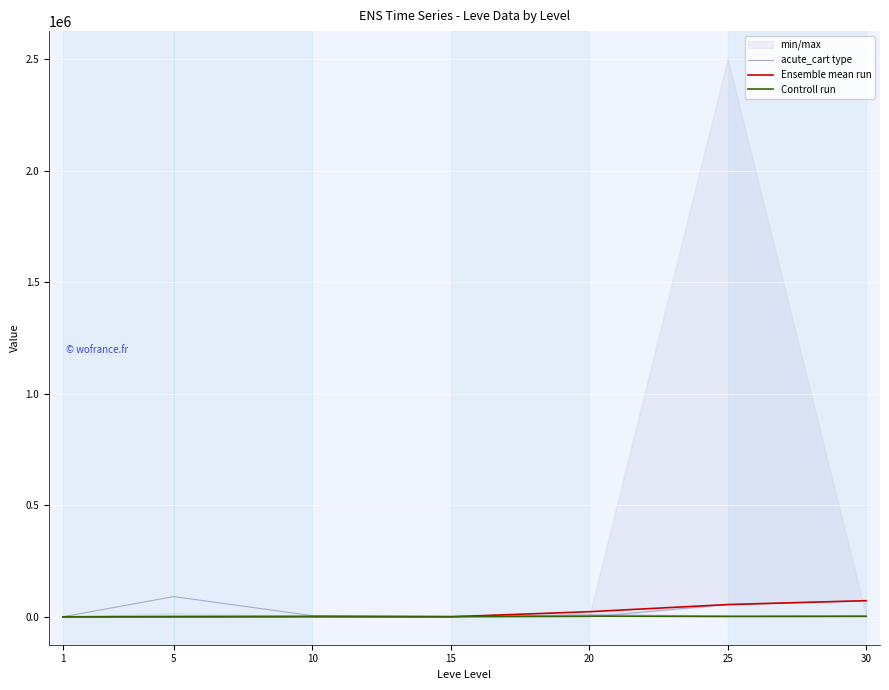

What is the difference between the Controll run values at 30 and 1?

1914.9